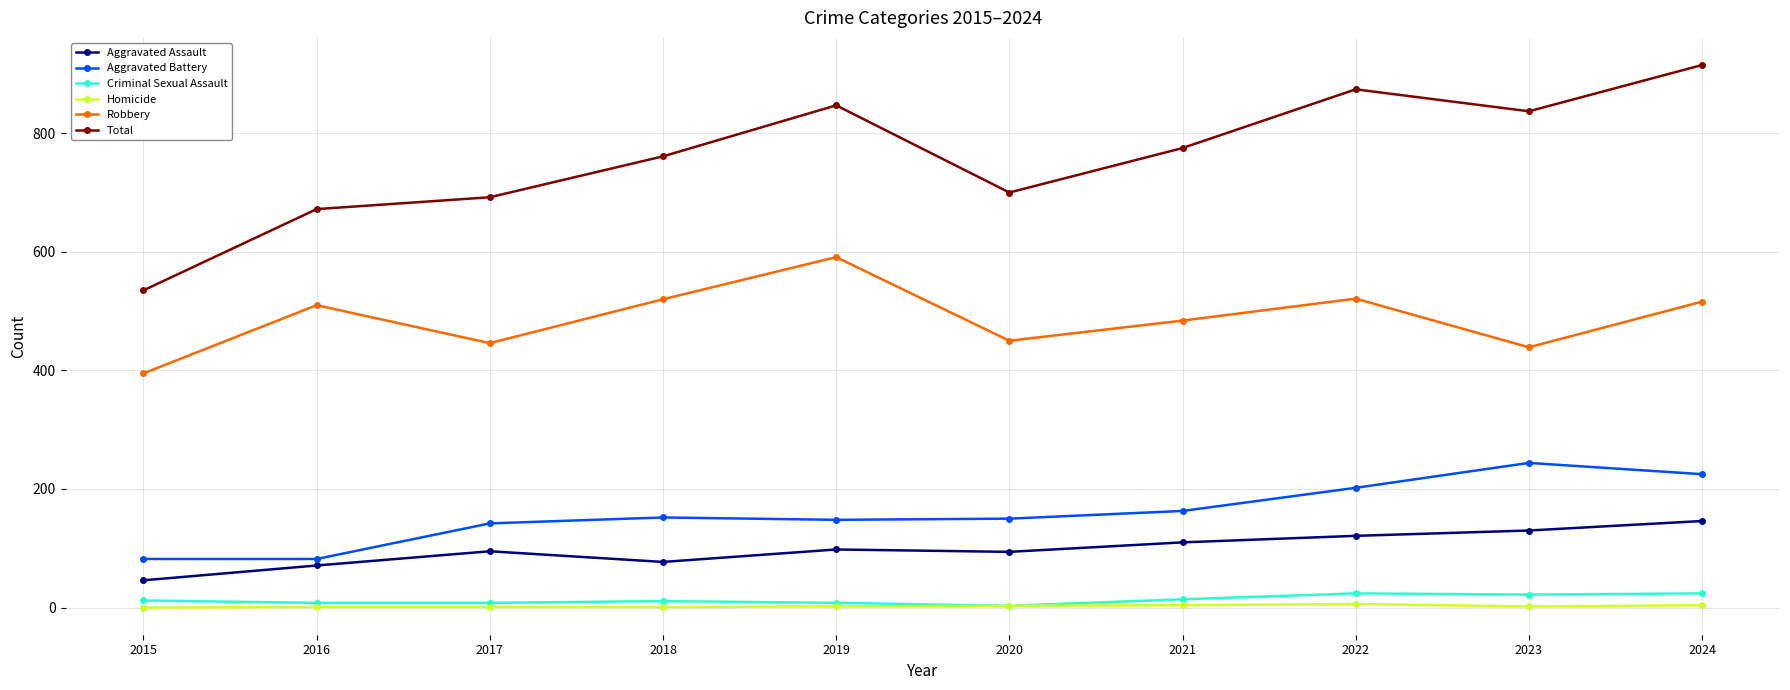

What is the average value of the Aggravated Assault series?

99